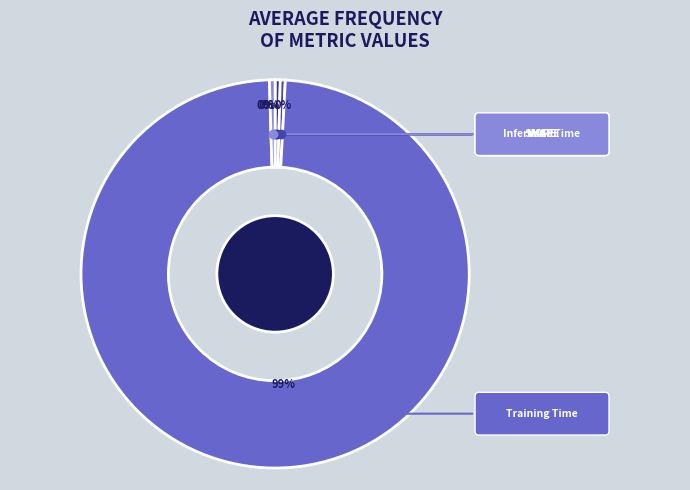

Which category accounts for the majority?

Training Time